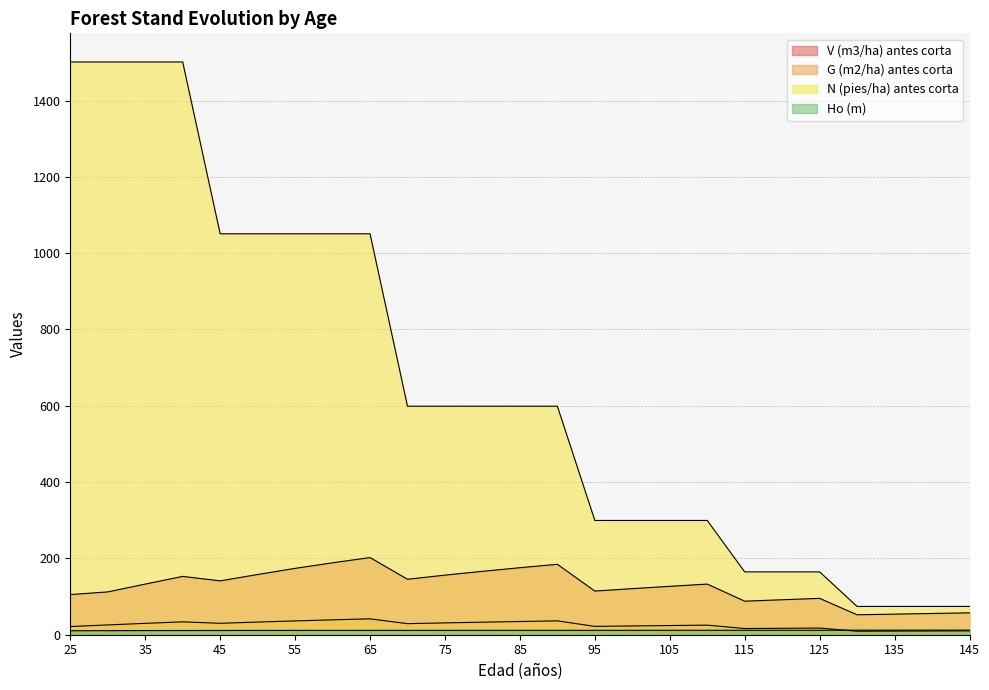

Between 120 and 115, which is larger?

120